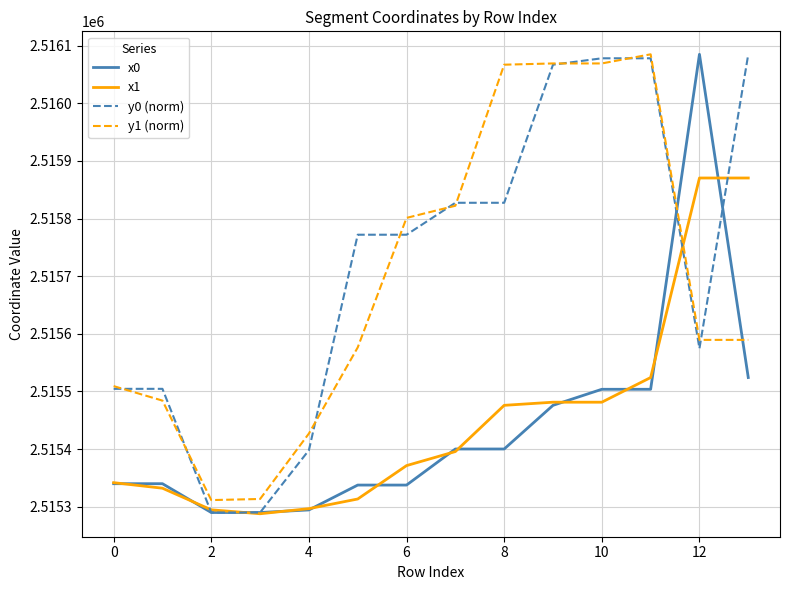

What is the difference between the second highest and second lowest values in the x1 series?

575.7